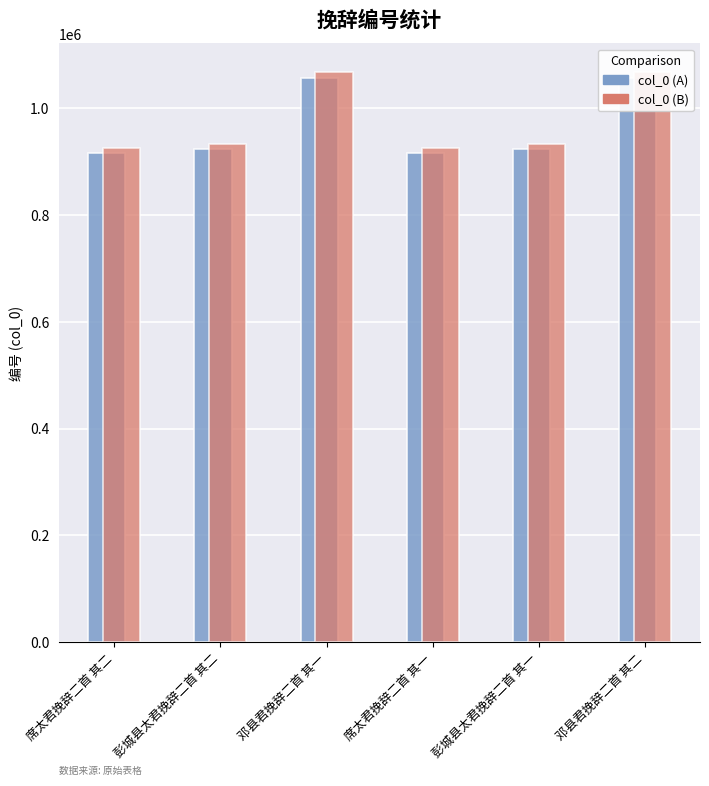

What is the label of the 6th bar from the left?

邓县君挽辞二首 其二